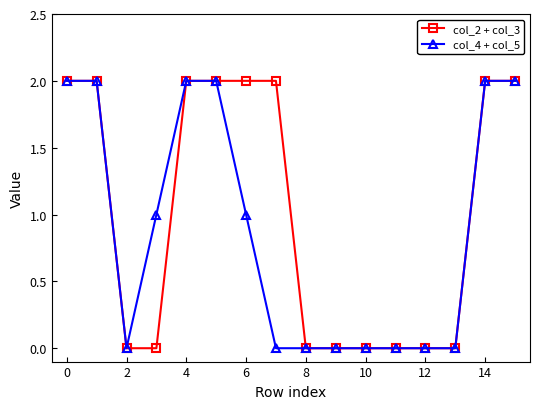

What is the difference between the maximum and minimum values in the col_4 + col_5 series?

2